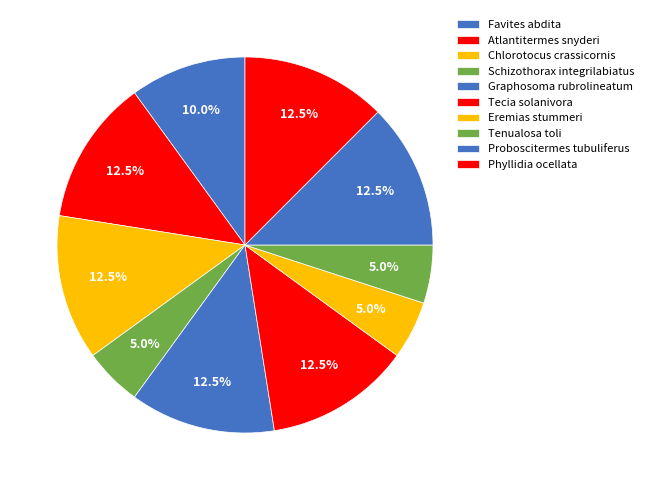

True or false: Chlorotocus crassicornis accounts for 12% of the total.

True